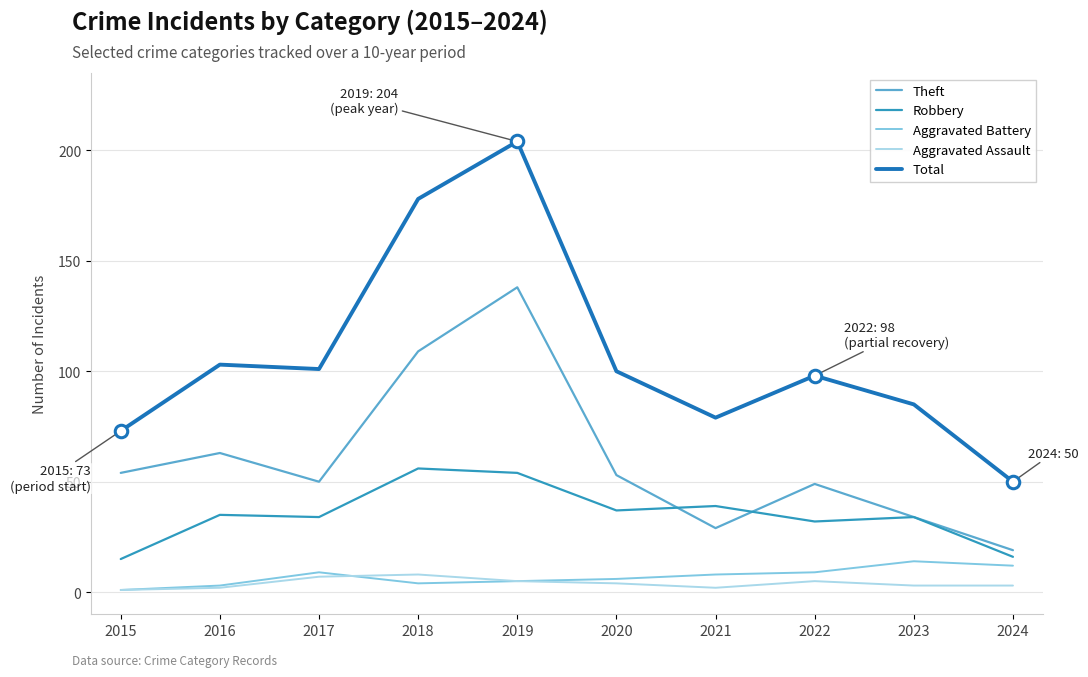

Reading right to left, list all the values displayed in this chart.

Theft: 2024=19	2023=34	2022=49	2021=29	2020=53	2019=138	2018=109	2017=50	2016=63	2015=54
Robbery: 2024=16	2023=34	2022=32	2021=39	2020=37	2019=54	2018=56	2017=34	2016=35	2015=15
Aggravated Battery: 2024=12	2023=14	2022=9	2021=8	2020=6	2019=5	2018=4	2017=9	2016=3	2015=1
Aggravated Assault: 2024=3	2023=3	2022=5	2021=2	2020=4	2019=5	2018=8	2017=7	2016=2	2015=1
Total: 2024=50	2023=85	2022=98	2021=79	2020=100	2019=204	2018=178	2017=101	2016=103	2015=73